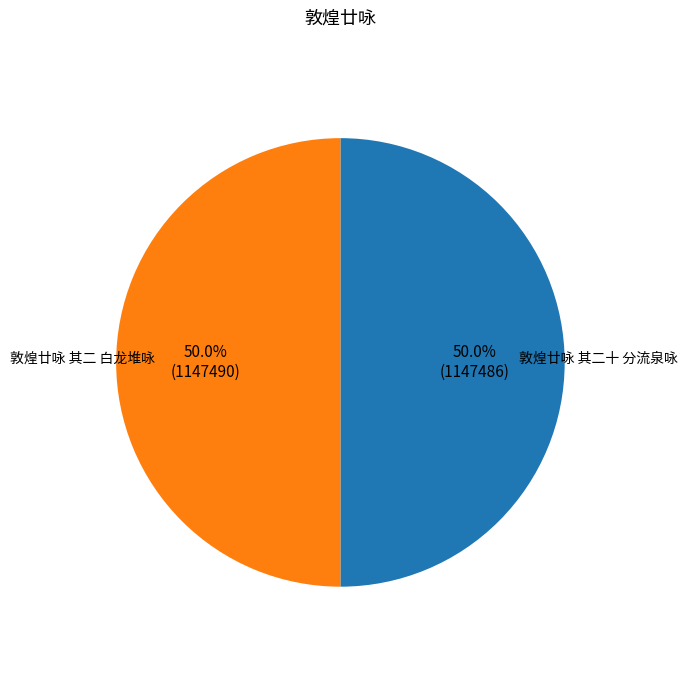

Rank the categories by value from lowest to highest.

敦煌廿咏 其二十 分流泉咏, 敦煌廿咏 其二 白龙堆咏